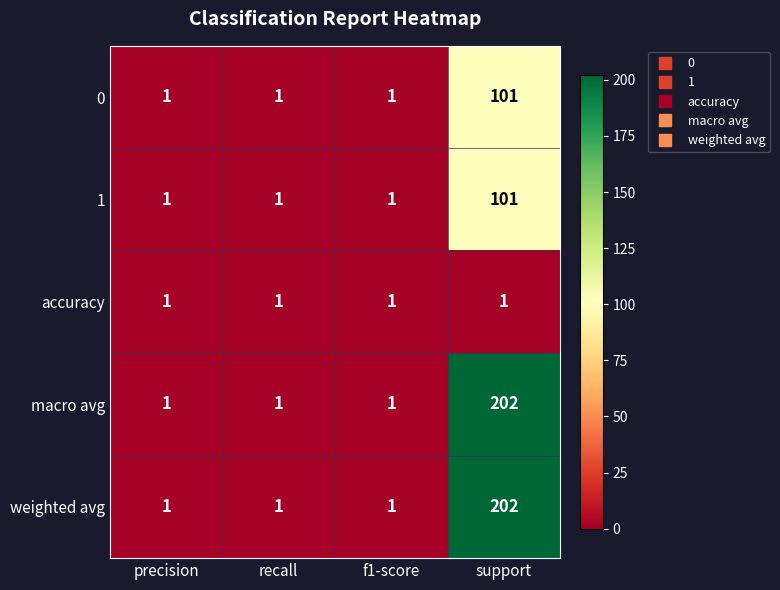

What is the greatest value displayed?

202